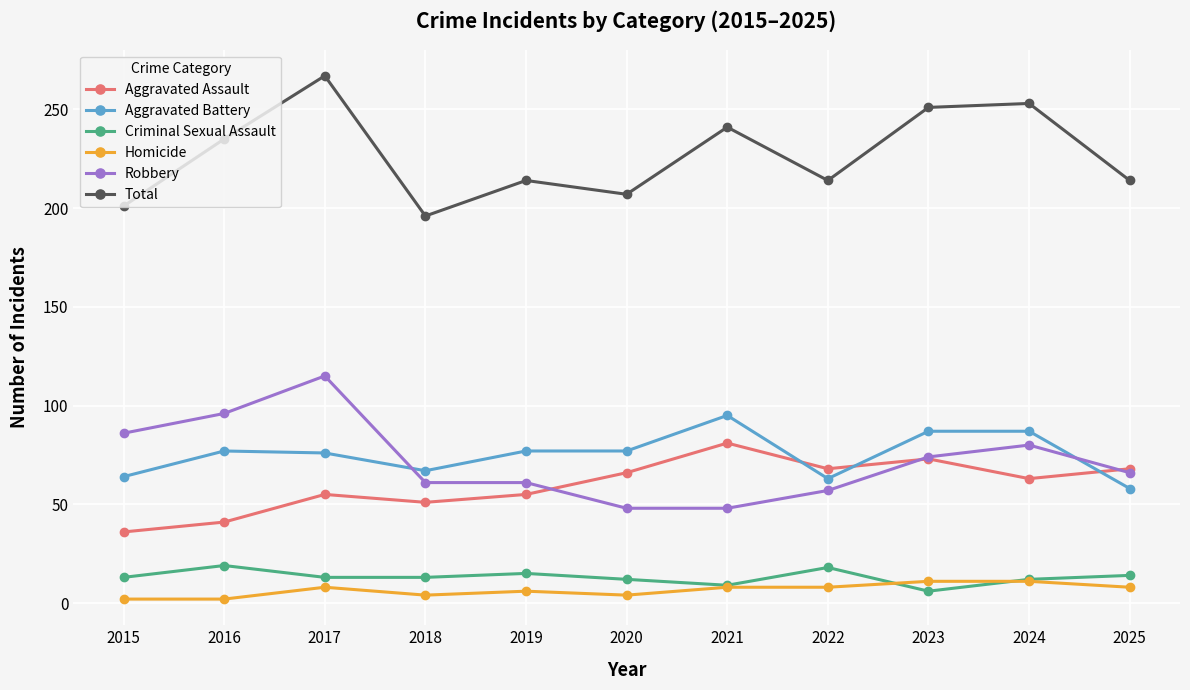

What is the difference between the Criminal Sexual Assault values at 2021 and 2016?

10